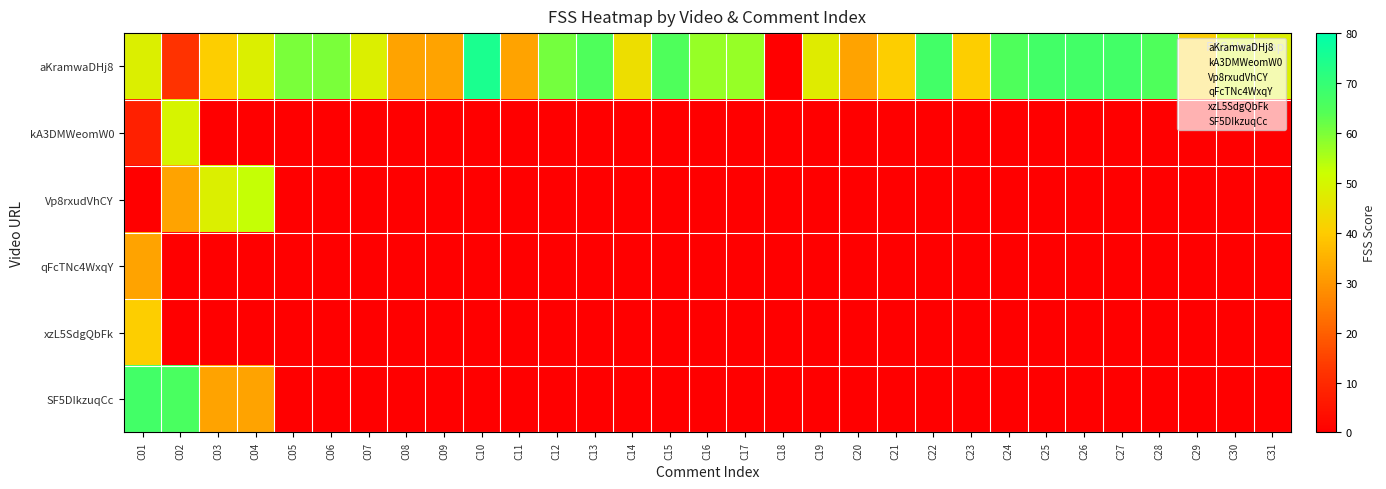

Which series changed the most between C18 and C21?

aKramwaDHj8